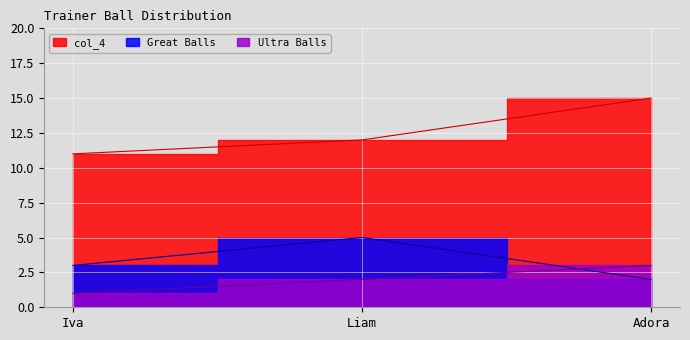

How many data points in col_4 are above 12?

1